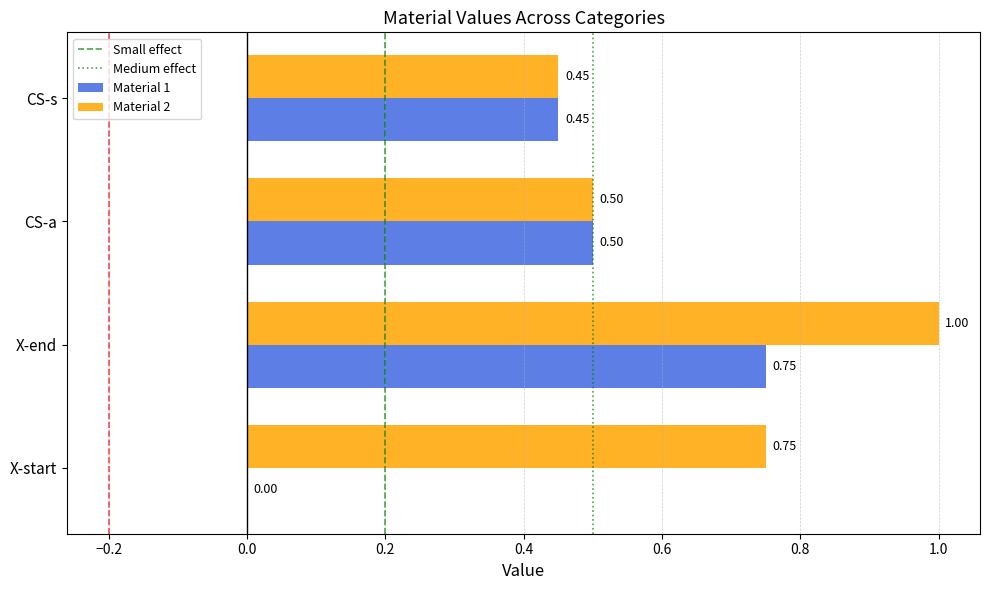

Which series has the largest total across all categories?

Material 2